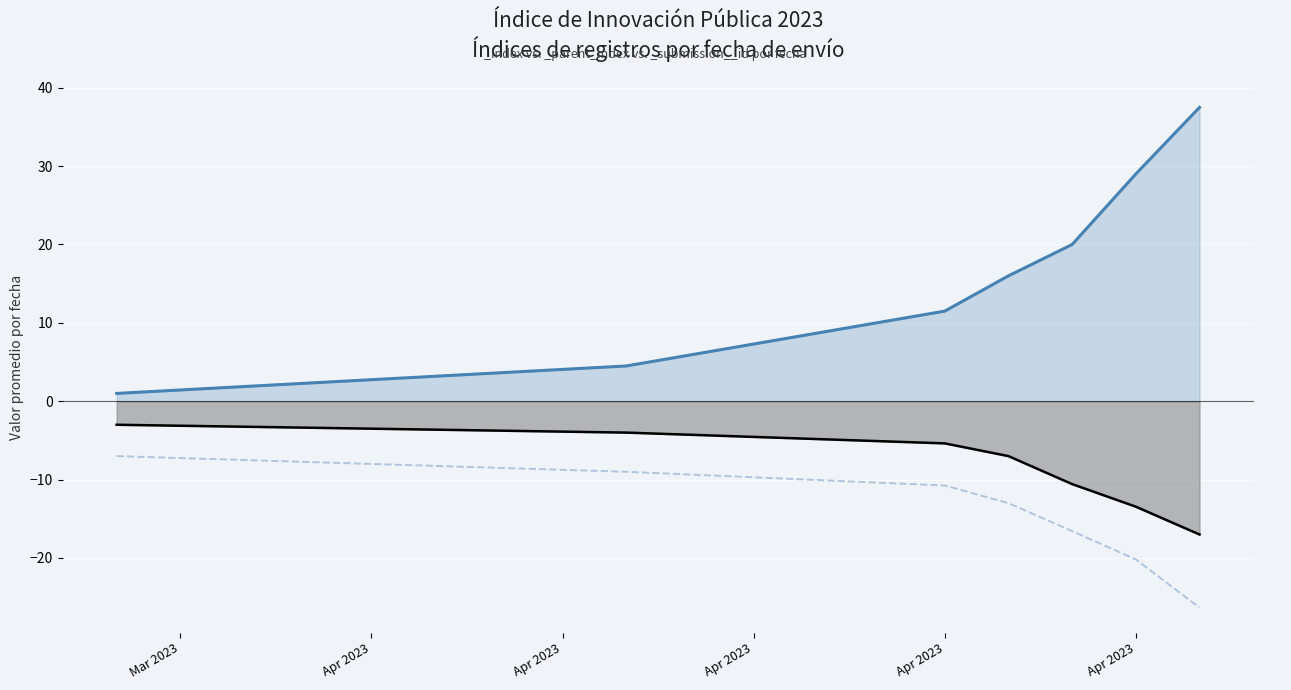

The value of _parent_index at 2023-04-13 is 13. True or false?

True